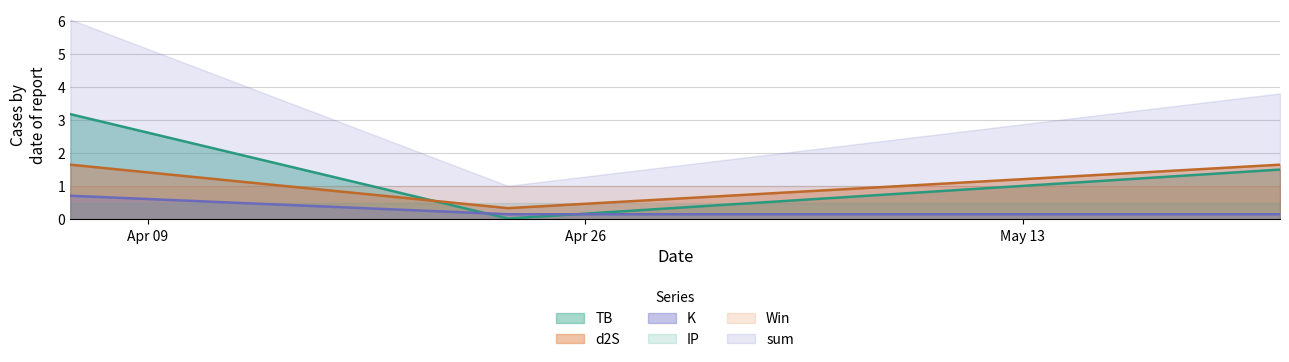

Which has a higher value, 2023-04-06 or 2023-04-23?

2023-04-06